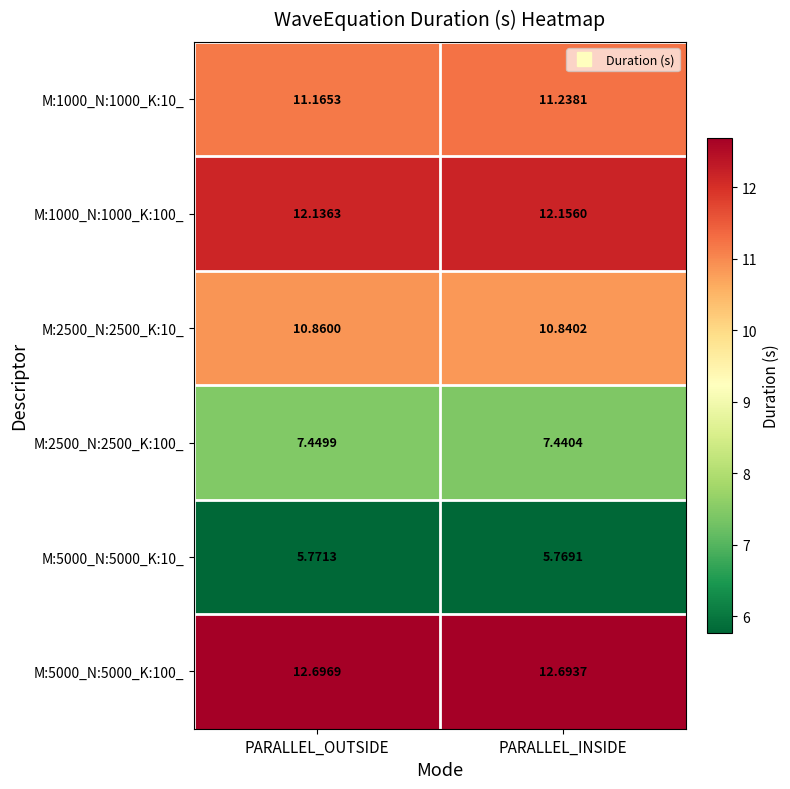

List the labels in order of M:5000_N:5000_K:100_ value, largest first.

PARALLEL_OUTSIDE, PARALLEL_INSIDE